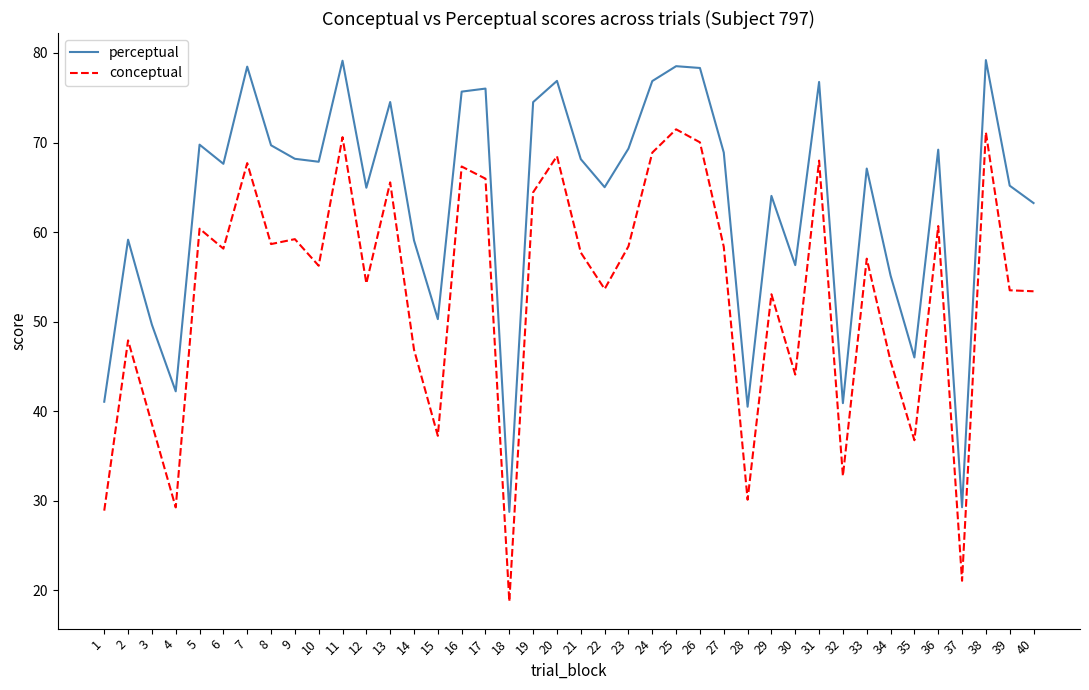

What is the spread (max minus min) of values at 30?

12.2